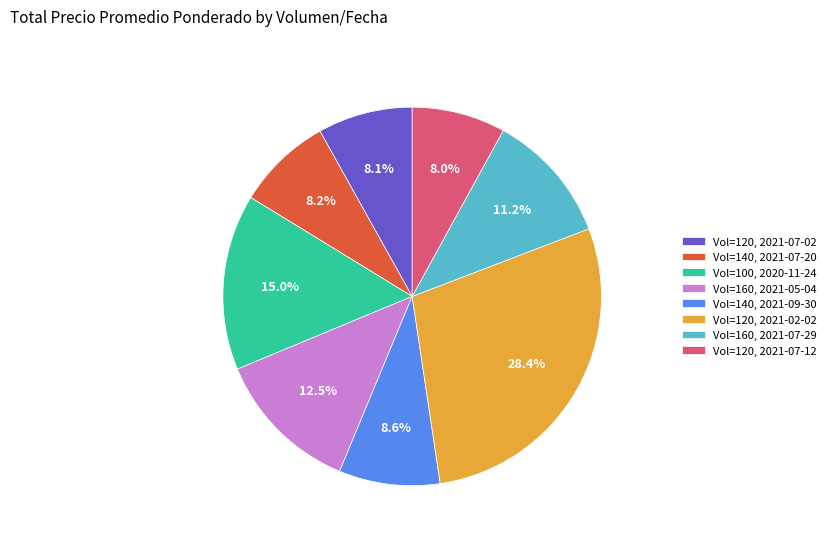

Between Vol=160, 2021-07-29 and Vol=140, 2021-09-30, which is larger?

Vol=160, 2021-07-29